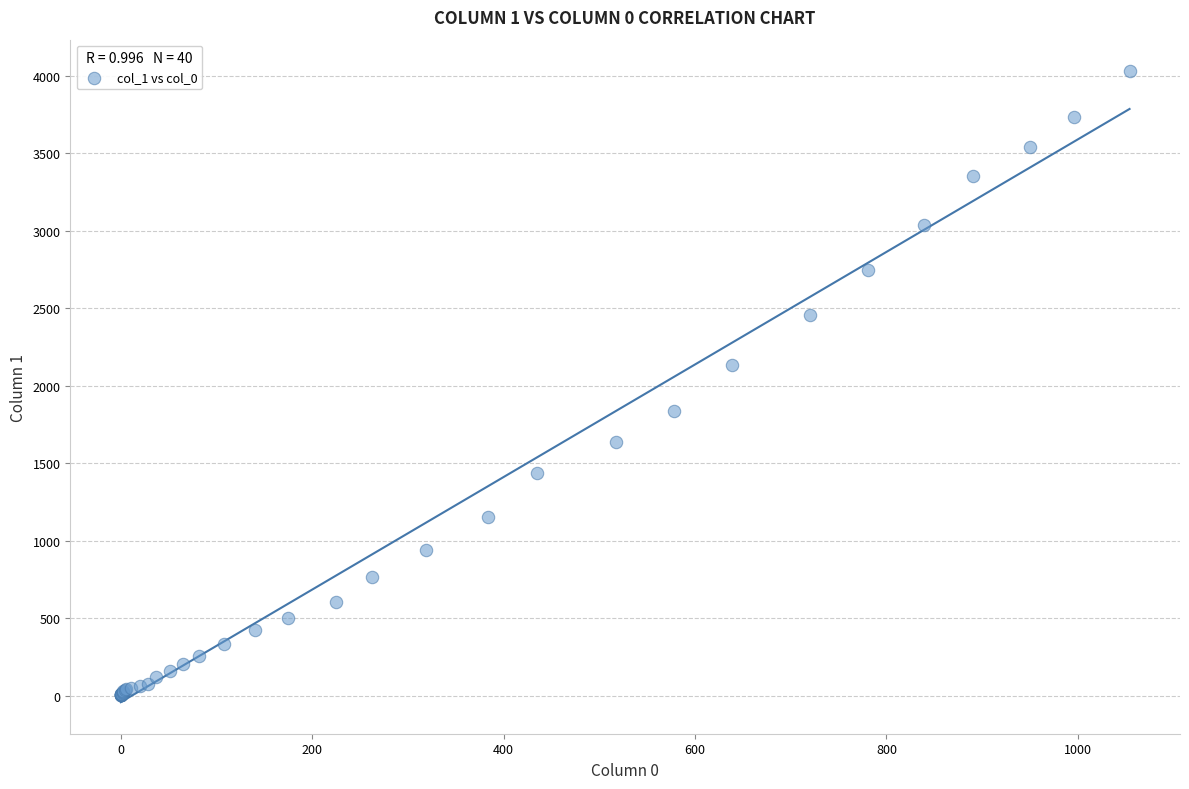

What Y value in the scatter plot is closest to 2015?

2131